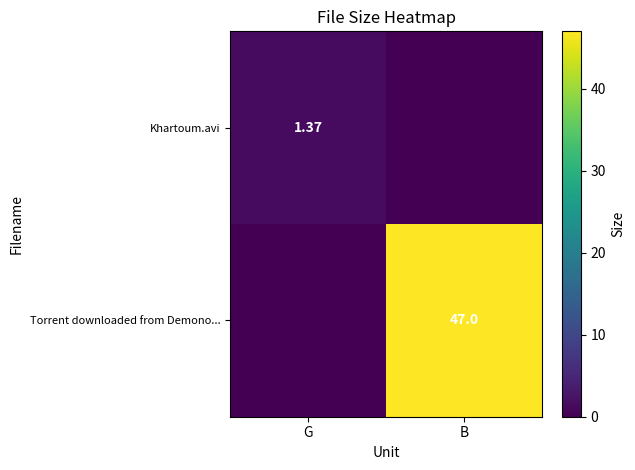

Count the number of categories in the chart.

2